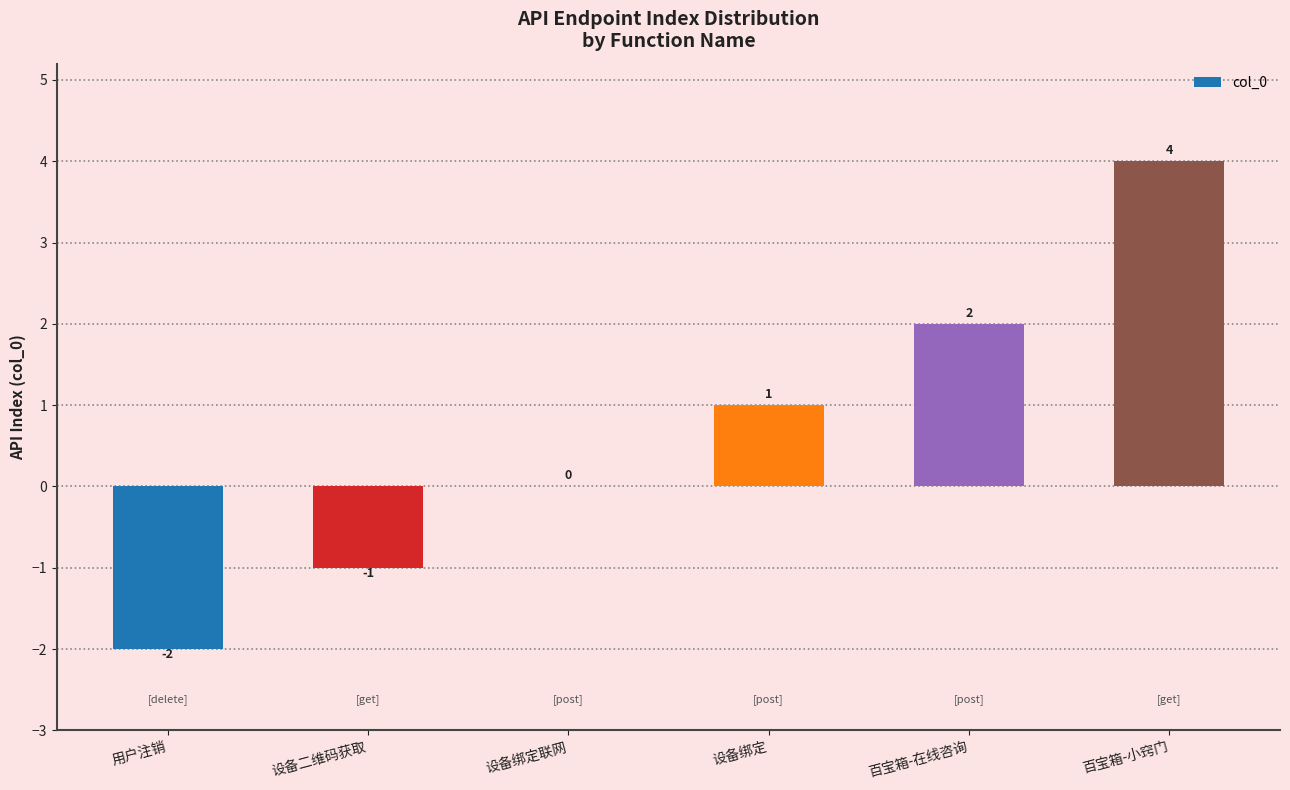

Reading left to right, transcribe all the data shown in this chart.

用户注销=-2	设备二维码获取=-1	设备绑定联网=0	设备绑定=1	百宝箱-在线咨询=2	百宝箱-小窍门=4